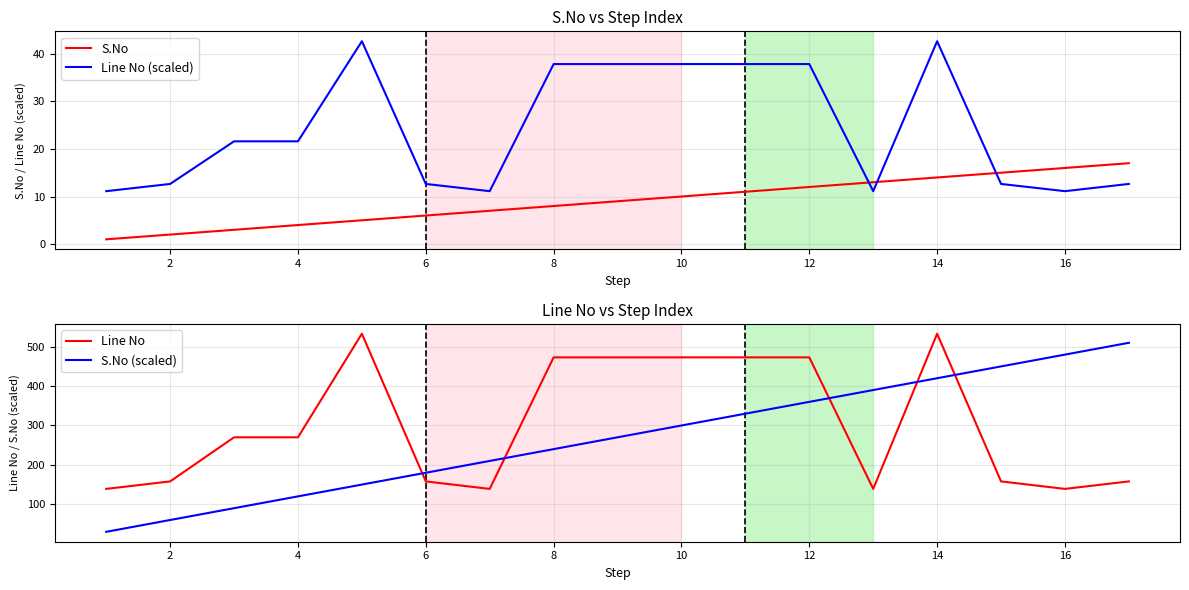

The value of Line No (scaled) at 6 is 12.6. True or false?

True